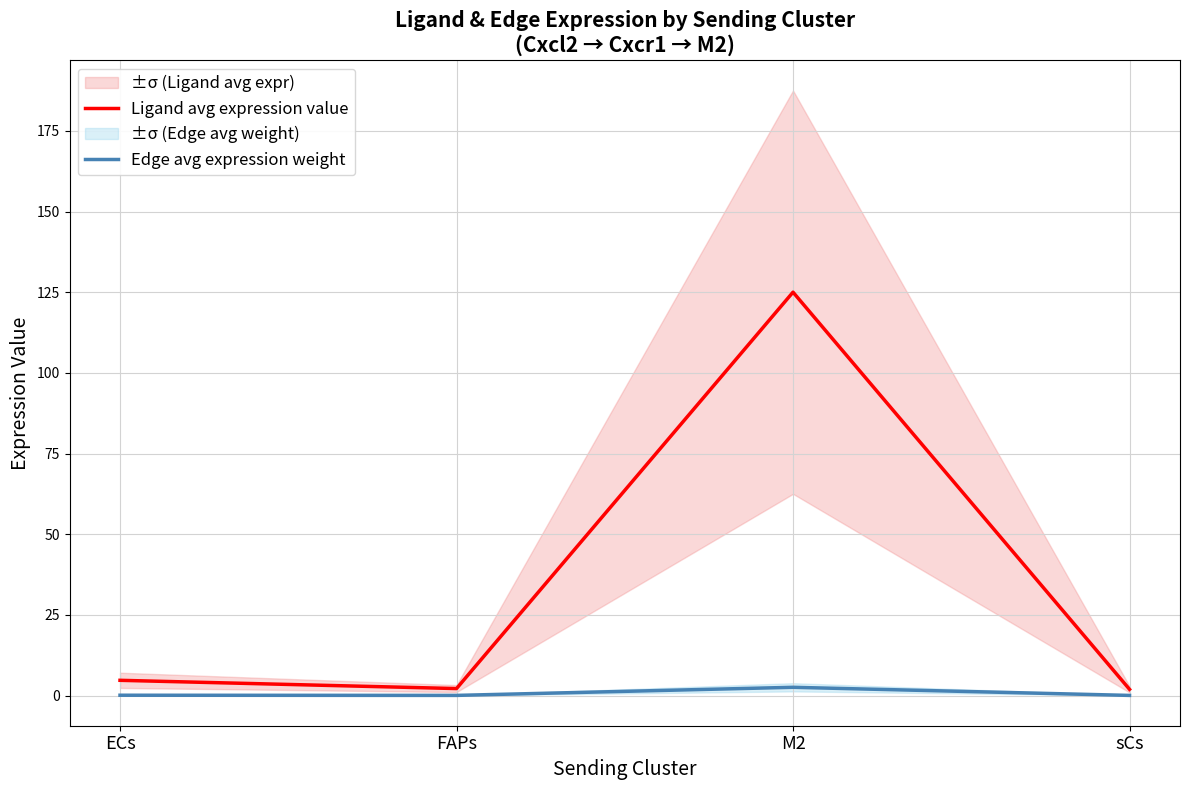

Which series has the largest total across all categories?

Ligand avg expression value